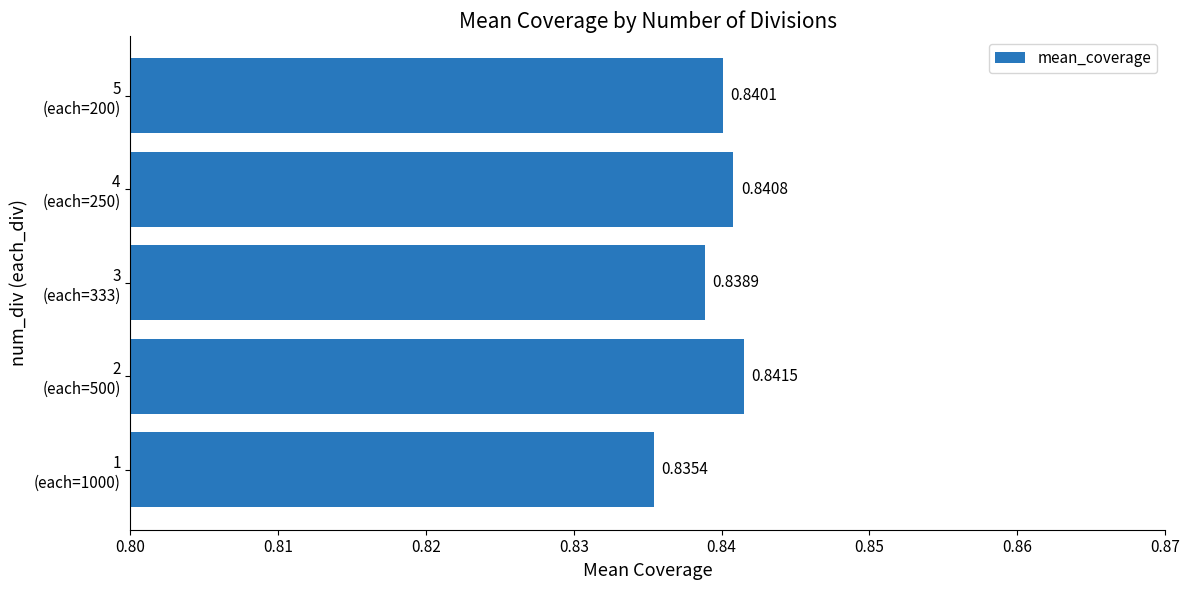

Does the chart contain stacked bars?

No